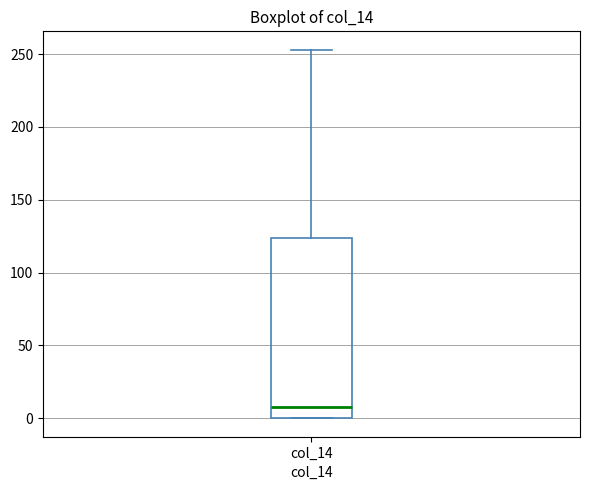

Read this box plot against the y-axis: the position of the median line, the range covered by the box, and the ends of both whiskers. The values are not printed on the chart, so give them approximately, as read against the axis.

median 10, box 0 to 125, whiskers 0 to 255